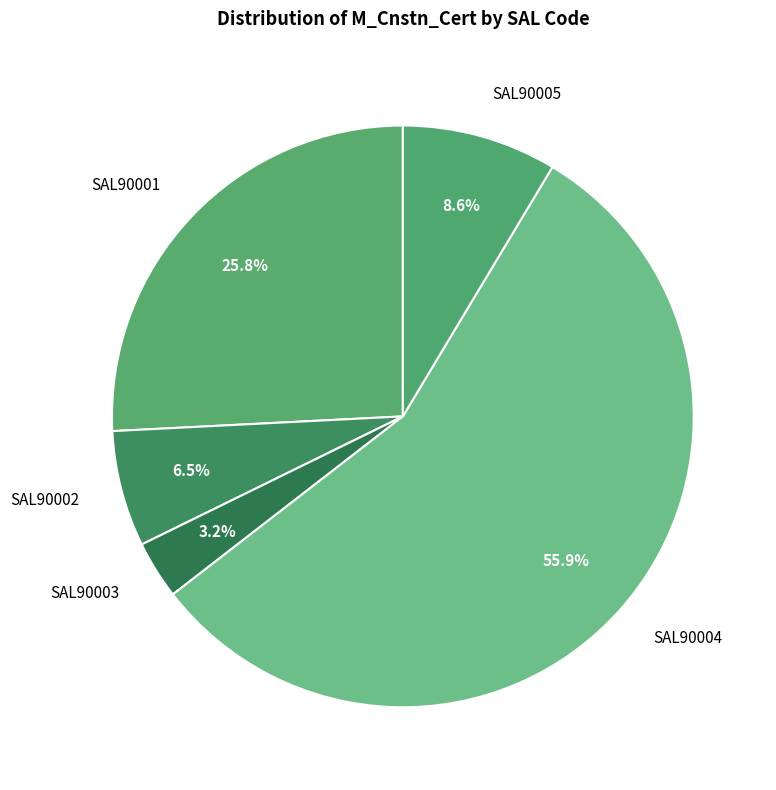

Rank the categories by value from lowest to highest.

SAL90003, SAL90002, SAL90005, SAL90001, SAL90004